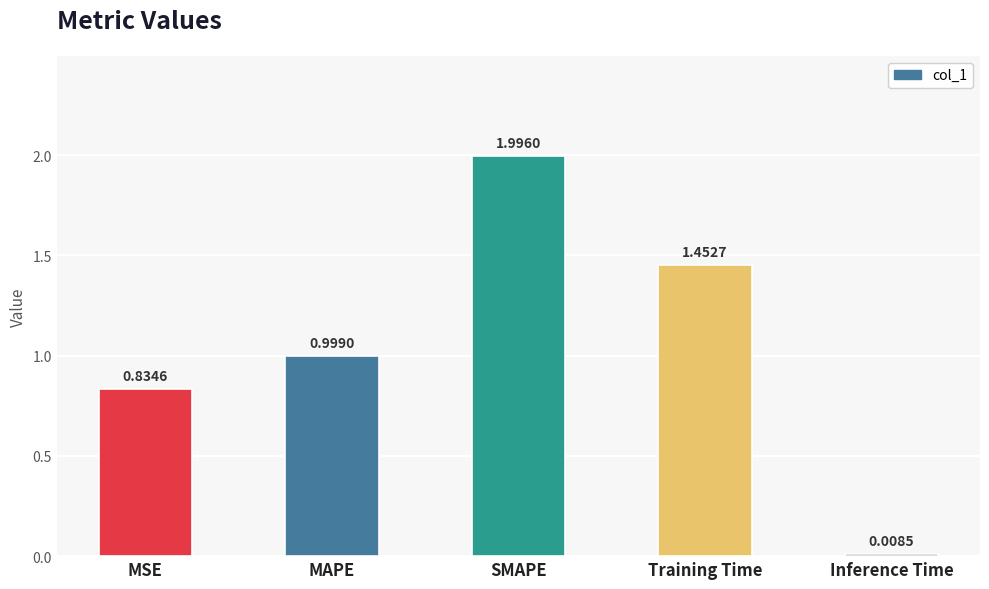

Which category has the lowest value across all series?

Inference Time